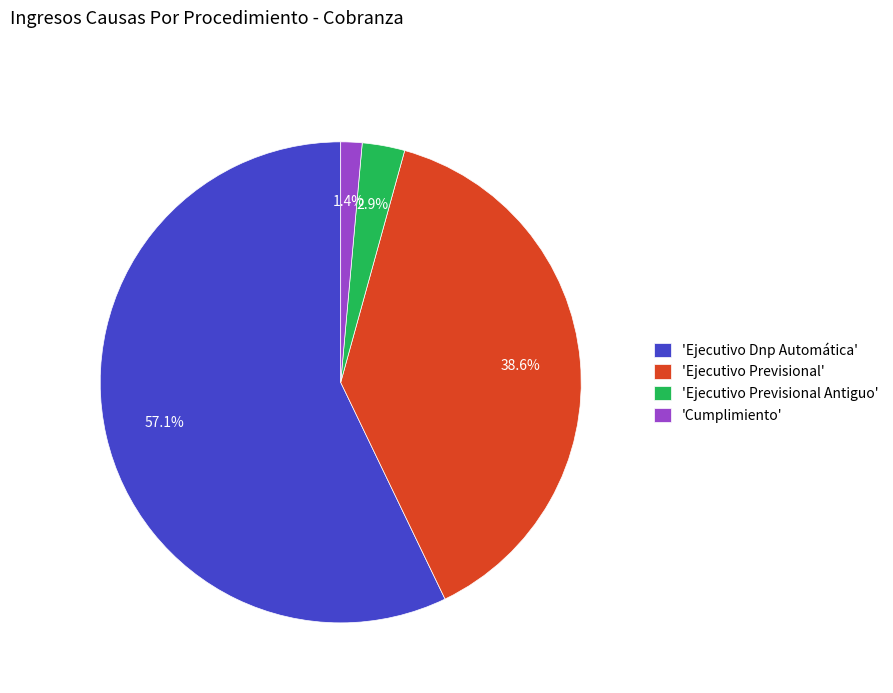

How many slices are in this pie chart?

4